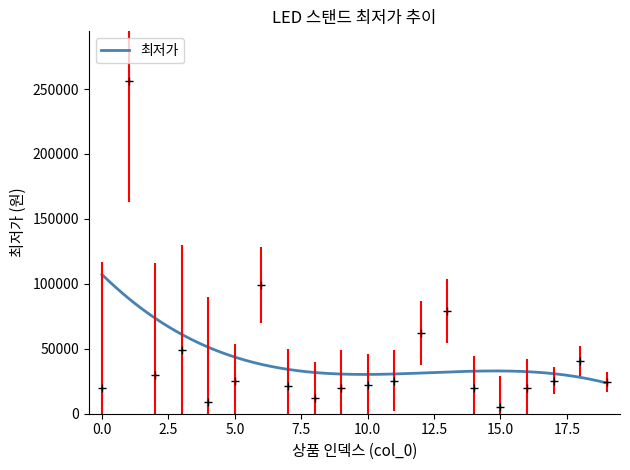

Rank the categories by value from highest to lowest.

1, 6, 13, 12, 3, 18, 2, 17, 11, 5, 19, 10, 7, 0, 14, 16, 9, 8, 4, 15